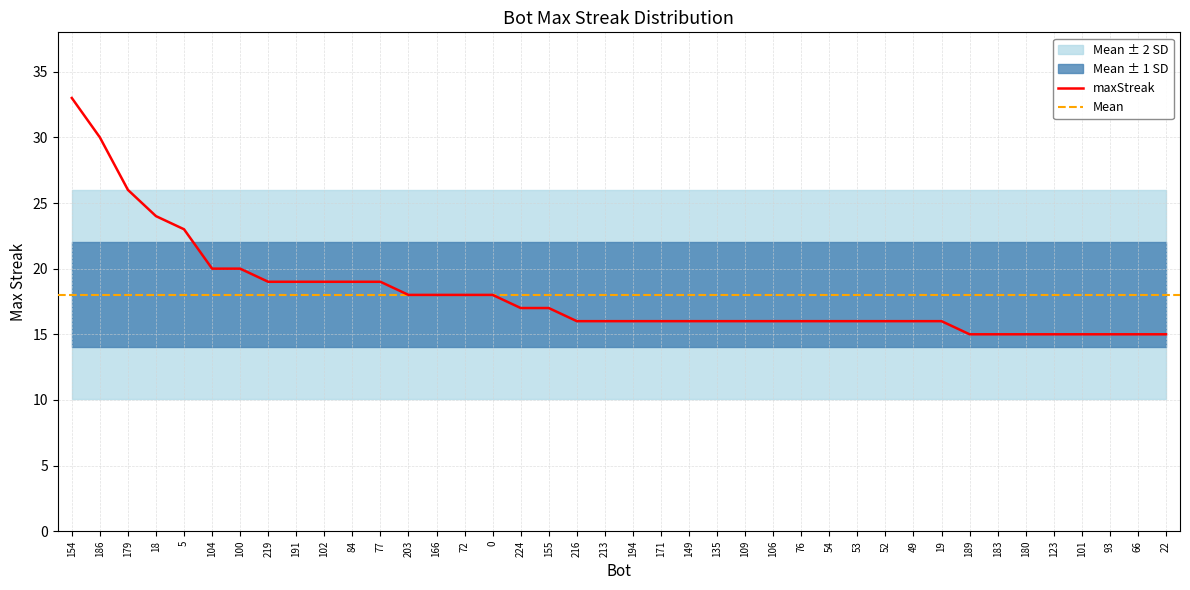

The value at 191 is 19. True or false?

True